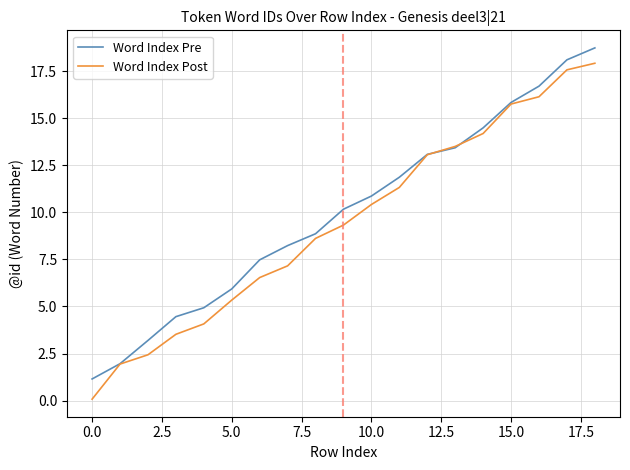

Reading right to left, transcribe all the data shown in this chart.

Word Index Pre: 18.7	18.1	16.7	15.8	14.5	13.4	13.1	11.9	10.9	10.2	8.9	8.2	7.5	5.9	4.9	4.5	3.2	2.0	1.1
Word Index Post: 17.9	17.6	16.1	15.7	14.2	13.5	13.1	11.3	10.4	9.3	8.6	7.2	6.5	5.3	4.1	3.5	2.4	1.9	0.1